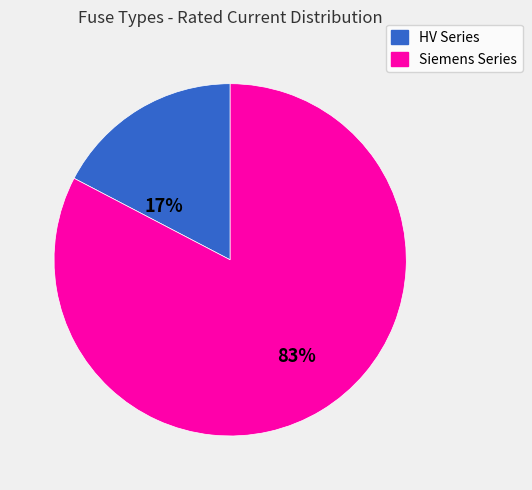

Does any single category account for the majority?

Yes